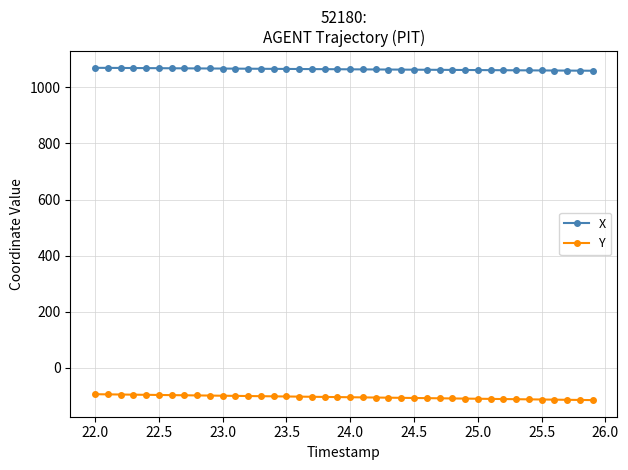

How many lines are shown in the chart?

2